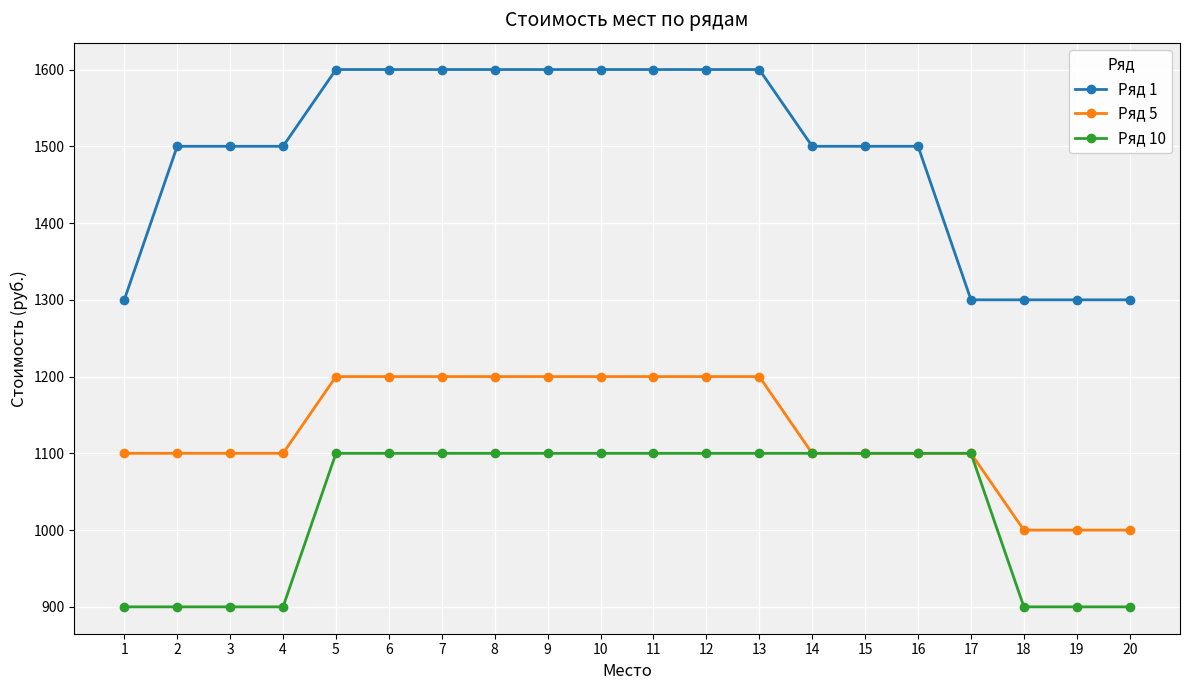

At how many categories does at least one series exceed 994?

20